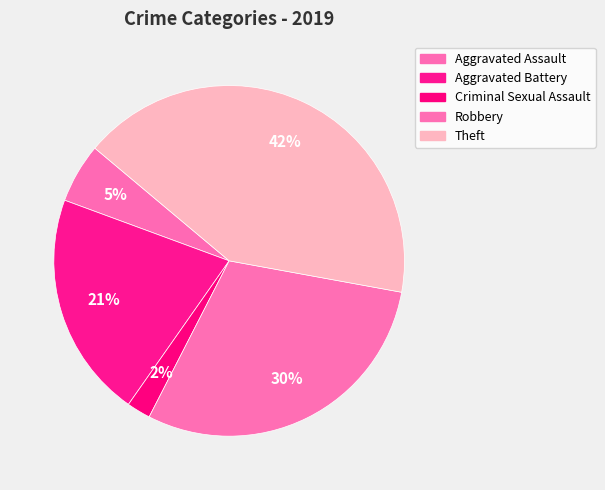

Combined, do Robbery and Aggravated Battery account for over 50%?

Yes